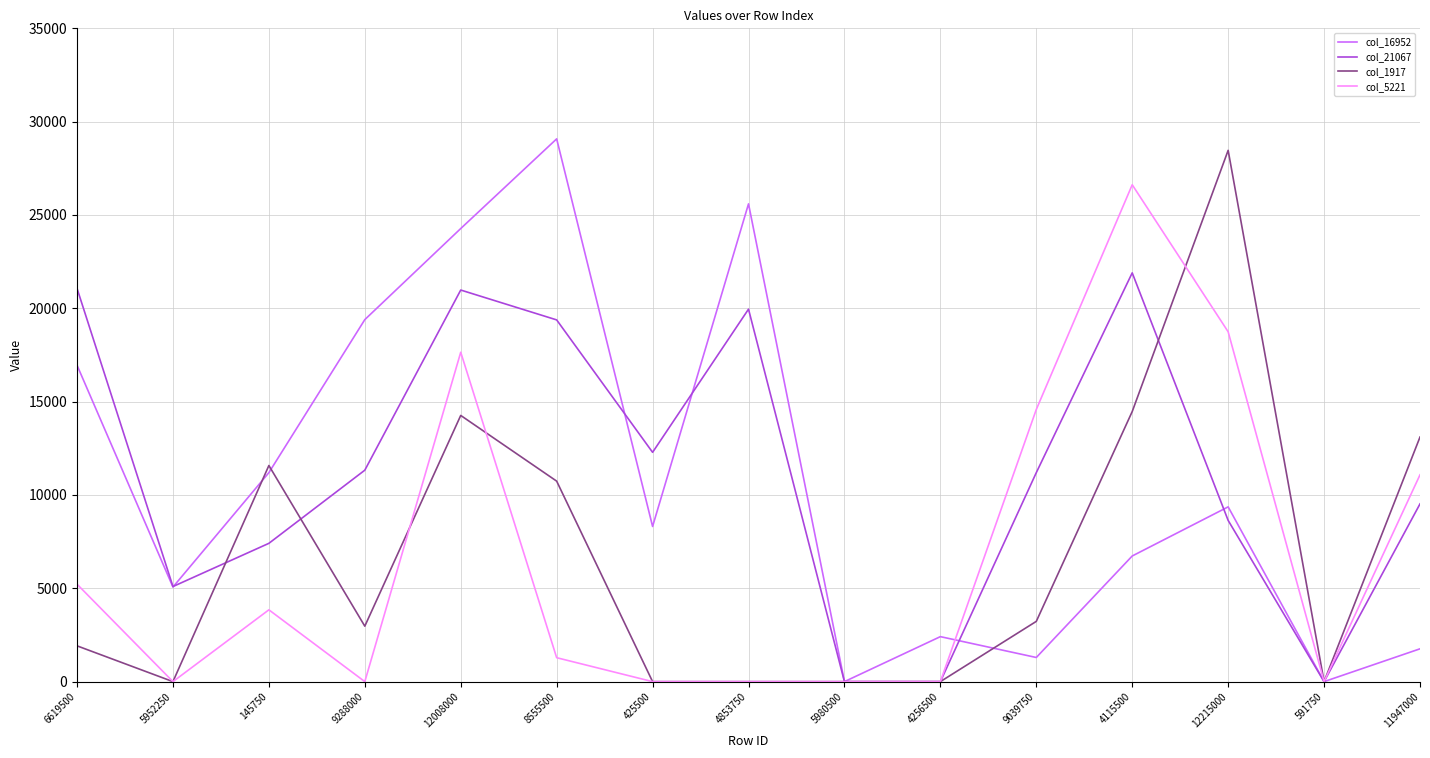

At which label does col_21067 reach its peak?

4115500